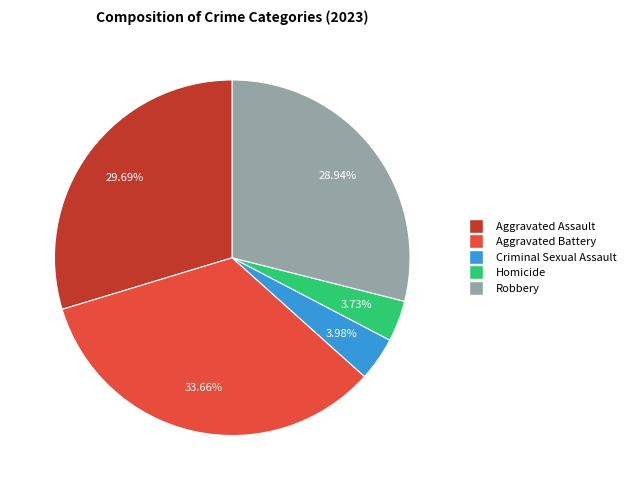

To the nearest percent, what percentage of the pie is Aggravated Assault?

30%